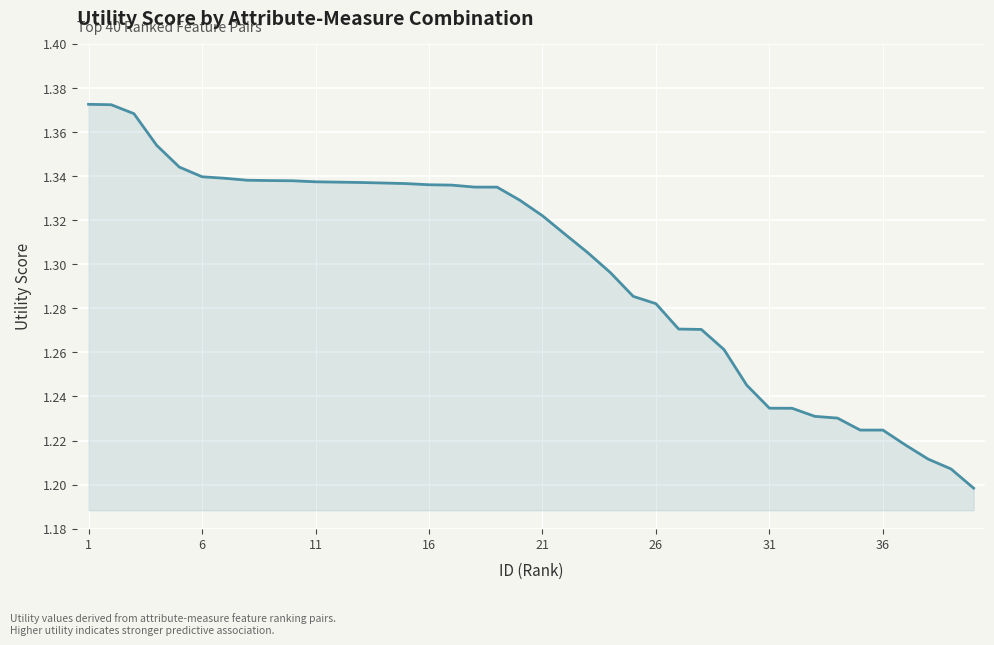

Does the chart have visible grid lines?

Yes